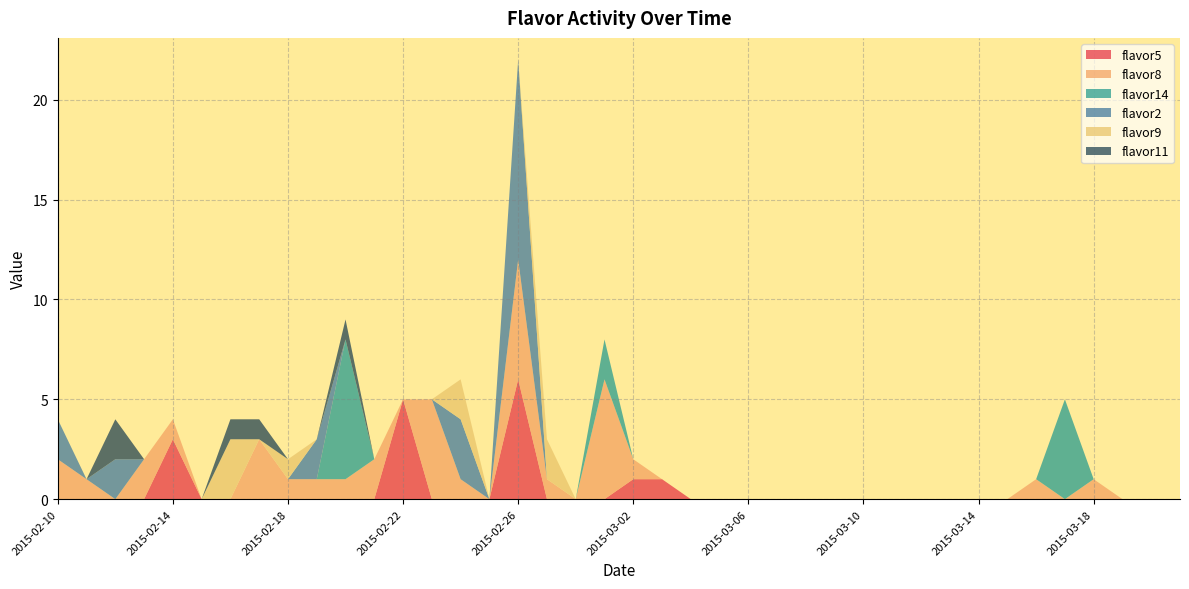

Reading left to right, extract all data points from this chart.

flavor5: 2015-02-10=0	2015-02-11=0	2015-02-12=0	2015-02-13=0	2015-02-14=3	2015-02-15=0	2015-02-16=0	2015-02-17=0	2015-02-18=0	2015-02-19=0	2015-02-20=0	2015-02-21=0	2015-02-22=5	2015-02-23=0	2015-02-24=0	2015-02-25=0	2015-02-26=6	2015-02-27=0	2015-02-28=0	2015-03-01=0	2015-03-02=1	2015-03-03=1	2015-03-04=0	2015-03-05=0	2015-03-06=0	2015-03-07=0	2015-03-08=0	2015-03-09=0	2015-03-10=0	2015-03-11=0	2015-03-12=0	2015-03-13=0	2015-03-14=0	2015-03-15=0	2015-03-16=0	2015-03-17=0	2015-03-18=0	2015-03-19=0	2015-03-20=0	2015-03-21=0
flavor8: 2015-02-10=2	2015-02-11=1	2015-02-12=0	2015-02-13=2	2015-02-14=1	2015-02-15=0	2015-02-16=0	2015-02-17=3	2015-02-18=1	2015-02-19=1	2015-02-20=1	2015-02-21=2	2015-02-22=0	2015-02-23=5	2015-02-24=1	2015-02-25=0	2015-02-26=6	2015-02-27=1	2015-02-28=0	2015-03-01=6	2015-03-02=1	2015-03-03=0	2015-03-04=0	2015-03-05=0	2015-03-06=0	2015-03-07=0	2015-03-08=0	2015-03-09=0	2015-03-10=0	2015-03-11=0	2015-03-12=0	2015-03-13=0	2015-03-14=0	2015-03-15=0	2015-03-16=1	2015-03-17=0	2015-03-18=1	2015-03-19=0	2015-03-20=0	2015-03-21=0
flavor14: 2015-02-10=0	2015-02-11=0	2015-02-12=0	2015-02-13=0	2015-02-14=0	2015-02-15=0	2015-02-16=0	2015-02-17=0	2015-02-18=0	2015-02-19=0	2015-02-20=7	2015-02-21=0	2015-02-22=0	2015-02-23=0	2015-02-24=0	2015-02-25=0	2015-02-26=0	2015-02-27=0	2015-02-28=0	2015-03-01=2	2015-03-02=0	2015-03-03=0	2015-03-04=0	2015-03-05=0	2015-03-06=0	2015-03-07=0	2015-03-08=0	2015-03-09=0	2015-03-10=0	2015-03-11=0	2015-03-12=0	2015-03-13=0	2015-03-14=0	2015-03-15=0	2015-03-16=0	2015-03-17=5	2015-03-18=0	2015-03-19=0	2015-03-20=0	2015-03-21=0
flavor2: 2015-02-10=2	2015-02-11=0	2015-02-12=2	2015-02-13=0	2015-02-14=0	2015-02-15=0	2015-02-16=0	2015-02-17=0	2015-02-18=0	2015-02-19=2	2015-02-20=0	2015-02-21=0	2015-02-22=0	2015-02-23=0	2015-02-24=3	2015-02-25=0	2015-02-26=10	2015-02-27=0	2015-02-28=0	2015-03-01=0	2015-03-02=0	2015-03-03=0	2015-03-04=0	2015-03-05=0	2015-03-06=0	2015-03-07=0	2015-03-08=0	2015-03-09=0	2015-03-10=0	2015-03-11=0	2015-03-12=0	2015-03-13=0	2015-03-14=0	2015-03-15=0	2015-03-16=0	2015-03-17=0	2015-03-18=0	2015-03-19=0	2015-03-20=0	2015-03-21=0
flavor9: 2015-02-10=0	2015-02-11=0	2015-02-12=0	2015-02-13=0	2015-02-14=0	2015-02-15=0	2015-02-16=3	2015-02-17=0	2015-02-18=1	2015-02-19=0	2015-02-20=0	2015-02-21=0	2015-02-22=0	2015-02-23=0	2015-02-24=2	2015-02-25=0	2015-02-26=0	2015-02-27=2	2015-02-28=0	2015-03-01=0	2015-03-02=0	2015-03-03=0	2015-03-04=0	2015-03-05=0	2015-03-06=0	2015-03-07=0	2015-03-08=0	2015-03-09=0	2015-03-10=0	2015-03-11=0	2015-03-12=0	2015-03-13=0	2015-03-14=0	2015-03-15=0	2015-03-16=0	2015-03-17=0	2015-03-18=0	2015-03-19=0	2015-03-20=0	2015-03-21=0
flavor11: 2015-02-10=0	2015-02-11=0	2015-02-12=2	2015-02-13=0	2015-02-14=0	2015-02-15=0	2015-02-16=1	2015-02-17=1	2015-02-18=0	2015-02-19=0	2015-02-20=1	2015-02-21=0	2015-02-22=0	2015-02-23=0	2015-02-24=0	2015-02-25=0	2015-02-26=0	2015-02-27=0	2015-02-28=0	2015-03-01=0	2015-03-02=0	2015-03-03=0	2015-03-04=0	2015-03-05=0	2015-03-06=0	2015-03-07=0	2015-03-08=0	2015-03-09=0	2015-03-10=0	2015-03-11=0	2015-03-12=0	2015-03-13=0	2015-03-14=0	2015-03-15=0	2015-03-16=0	2015-03-17=0	2015-03-18=0	2015-03-19=0	2015-03-20=0	2015-03-21=0